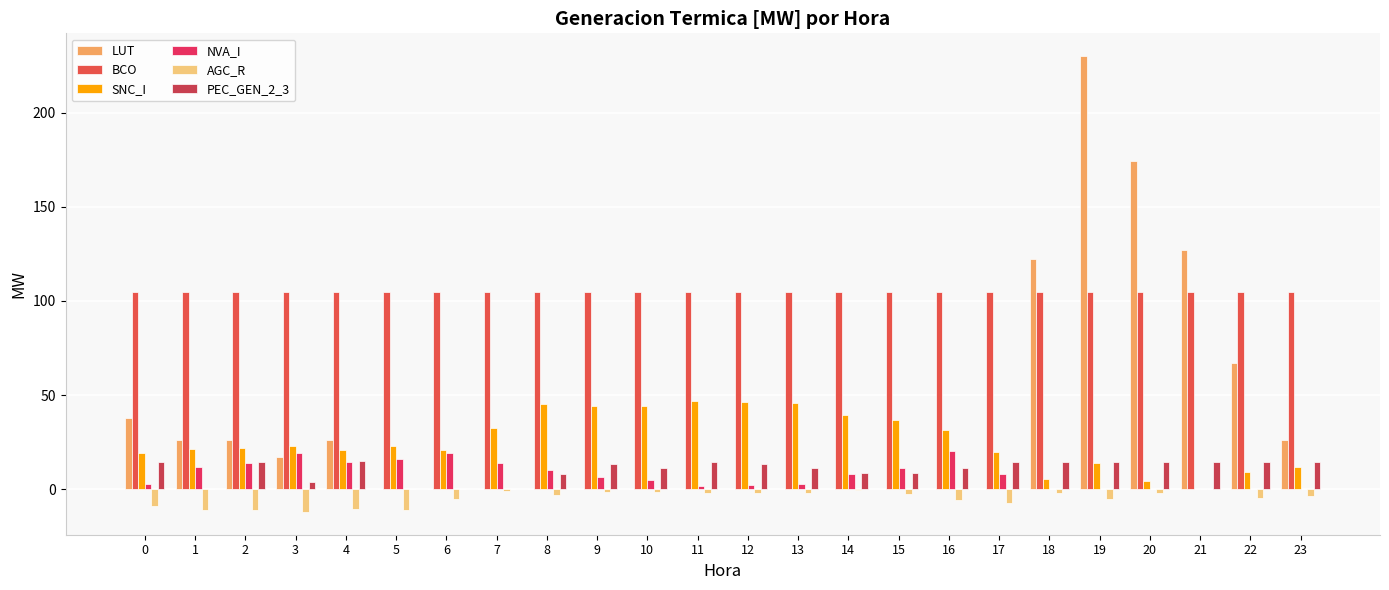

What is the minimum value shown in the chart?

-12.0